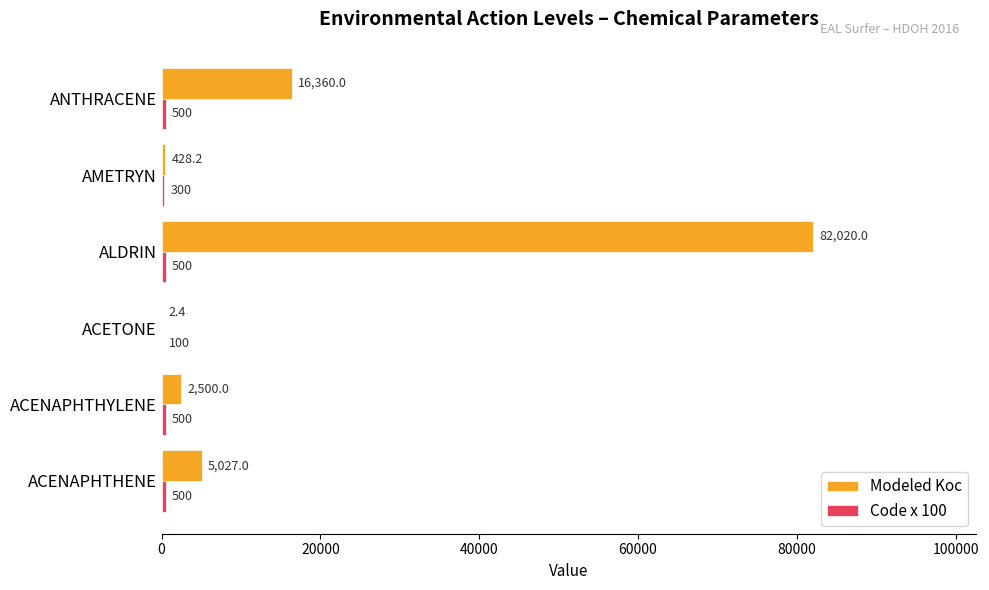

True or false: Modeled Koc has a value of 5027.0 at ACENAPHTHENE.

True